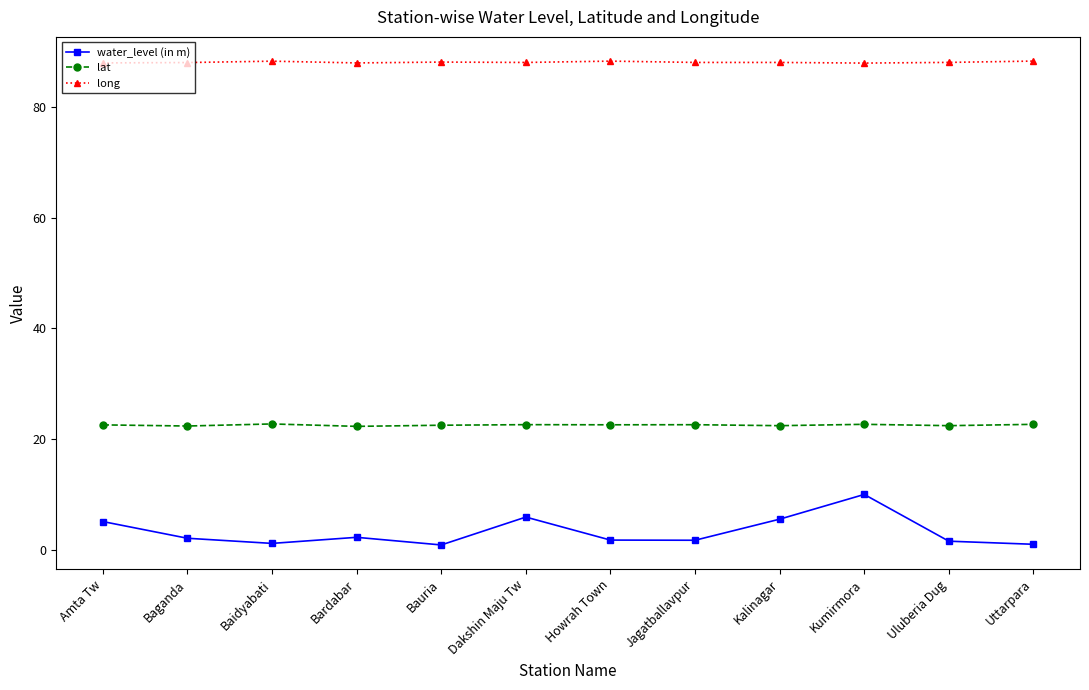

In long, how many points are higher than both neighbors (excluding endpoints)?

3